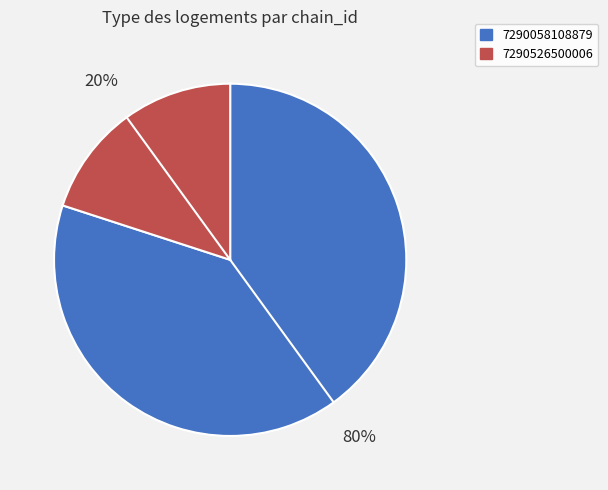

What is the ratio of the value at 7290058108879 to the value at 7290526500006?

4.0